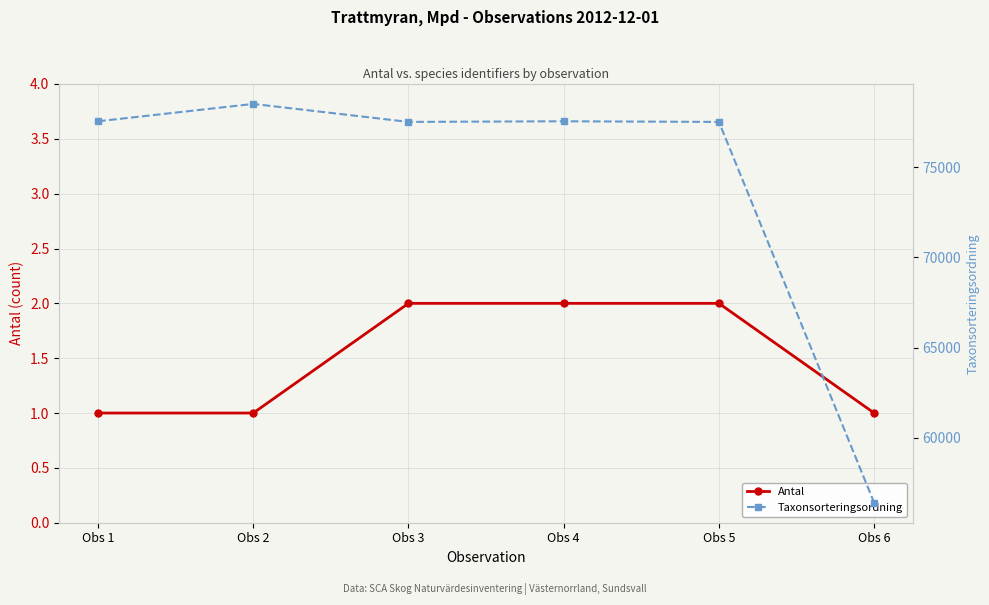

Between Obs 2 and Obs 4, which is larger?

Obs 4